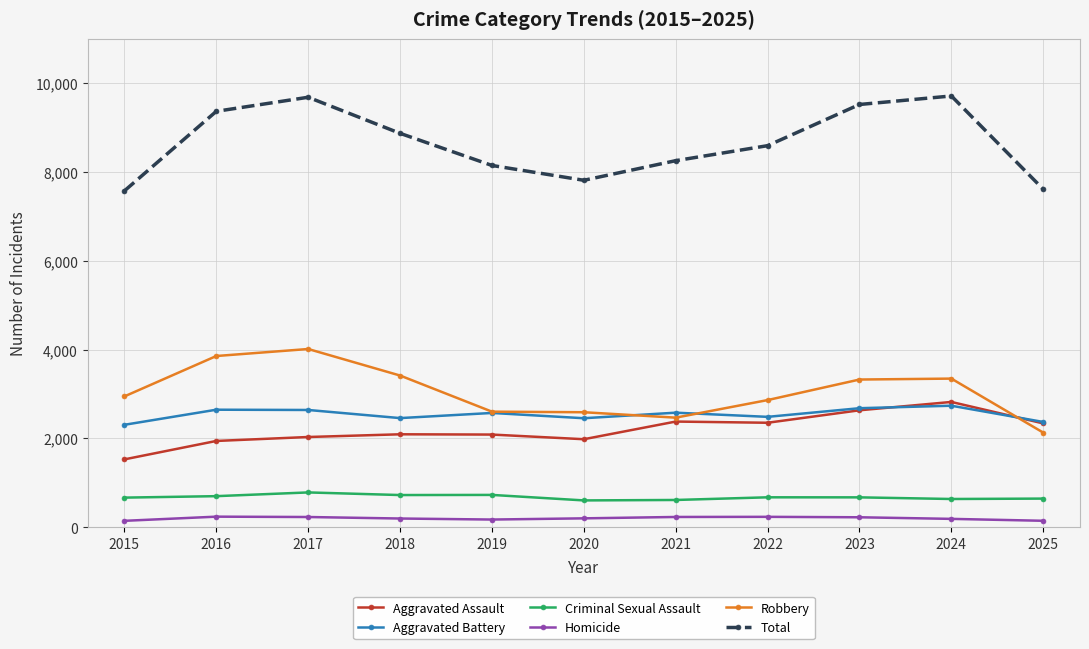

What is the total value across all series at 2017?

19370